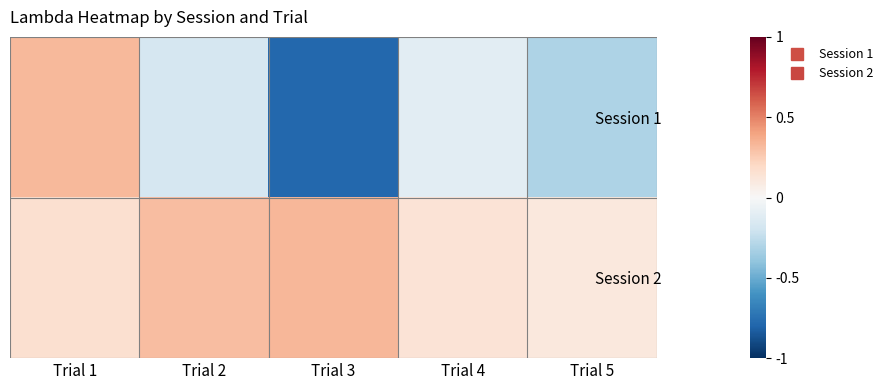

Which series has the largest total across all categories?

Session 2